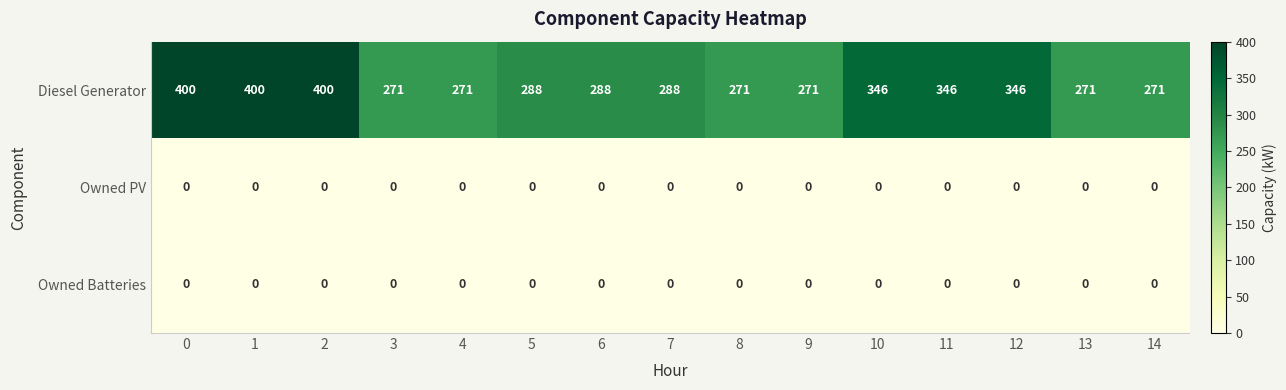

The value of Diesel Generator at 13 is 157. True or false?

False